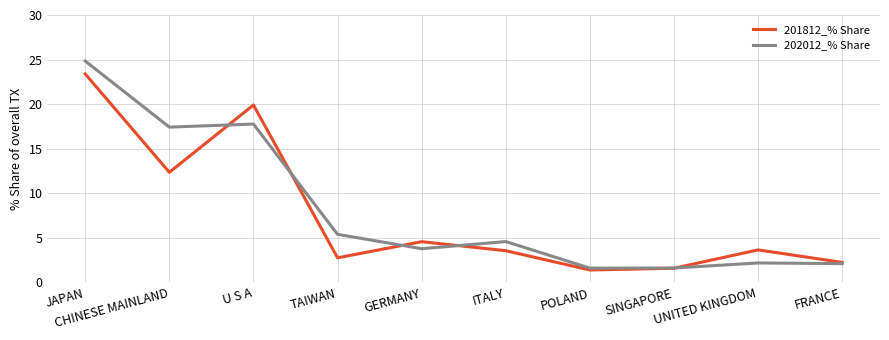

Is this an area chart (filled region under the line)?

No